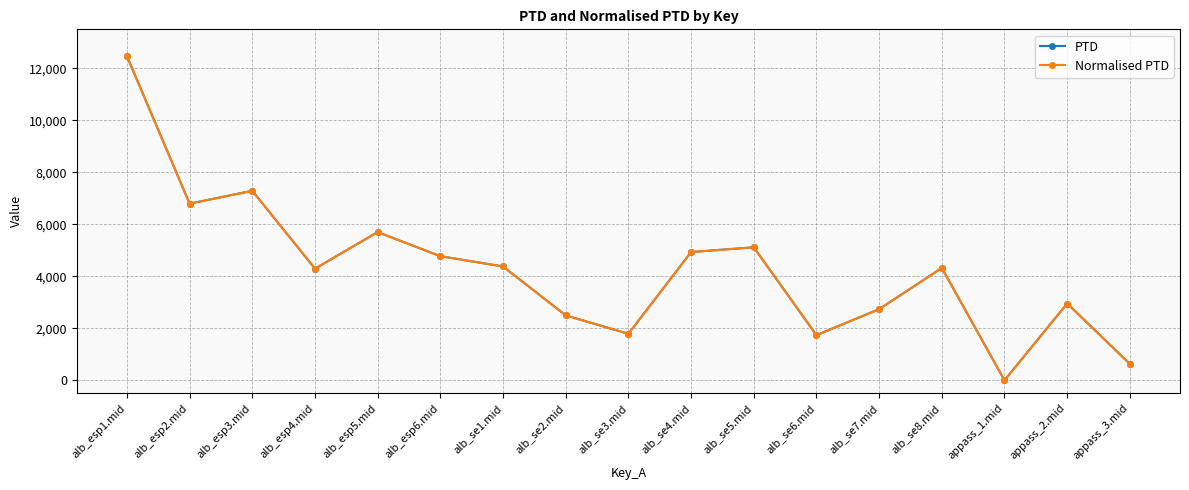

How many interior local peaks does the PTD series have?

5